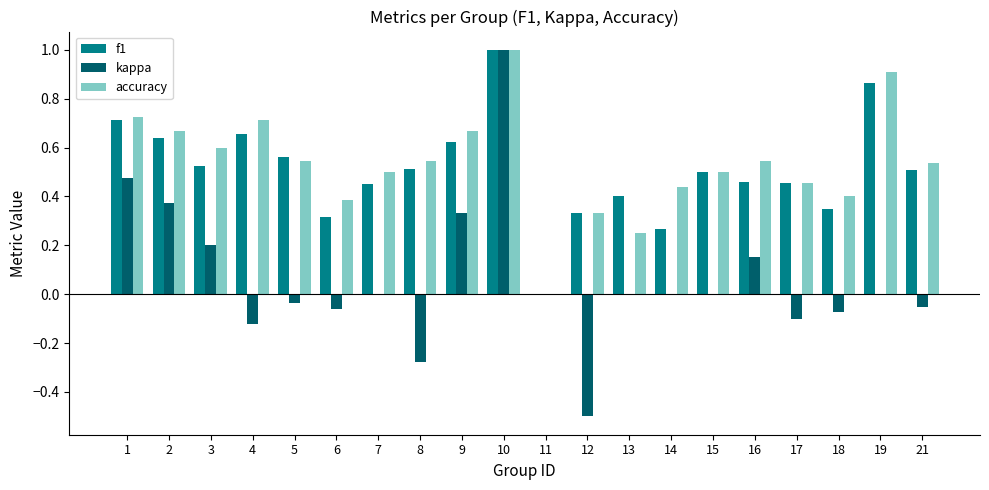

At which category is the sum across all series the highest?

10